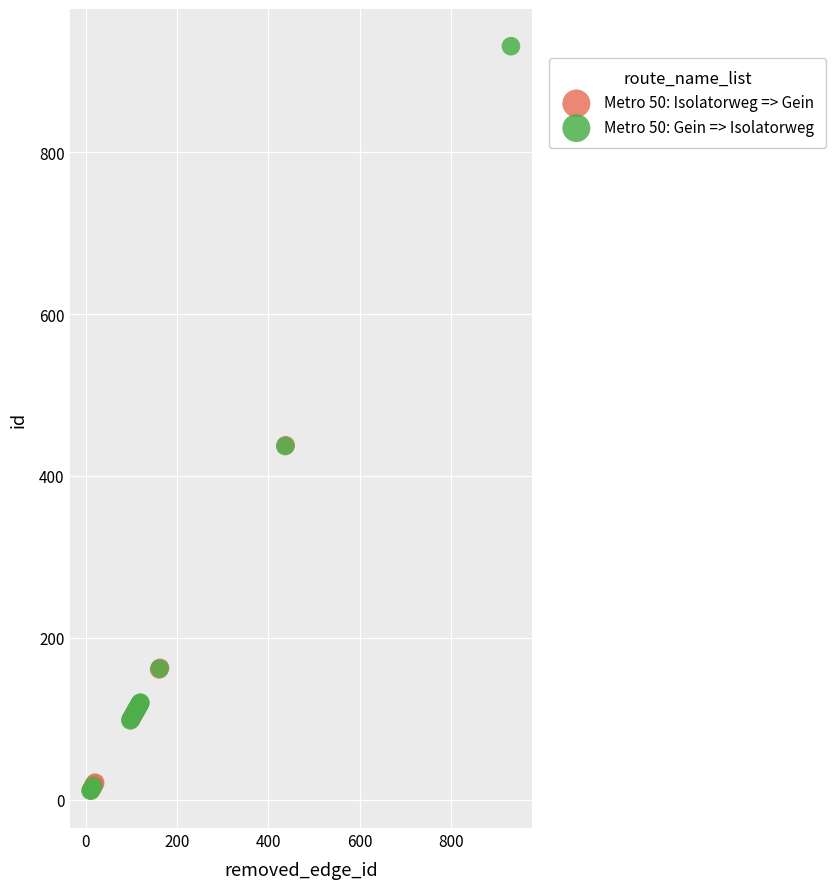

What are all the series names shown in the legend?

Metro 50: Isolatorweg => Gein, Metro 50: Gein => Isolatorweg